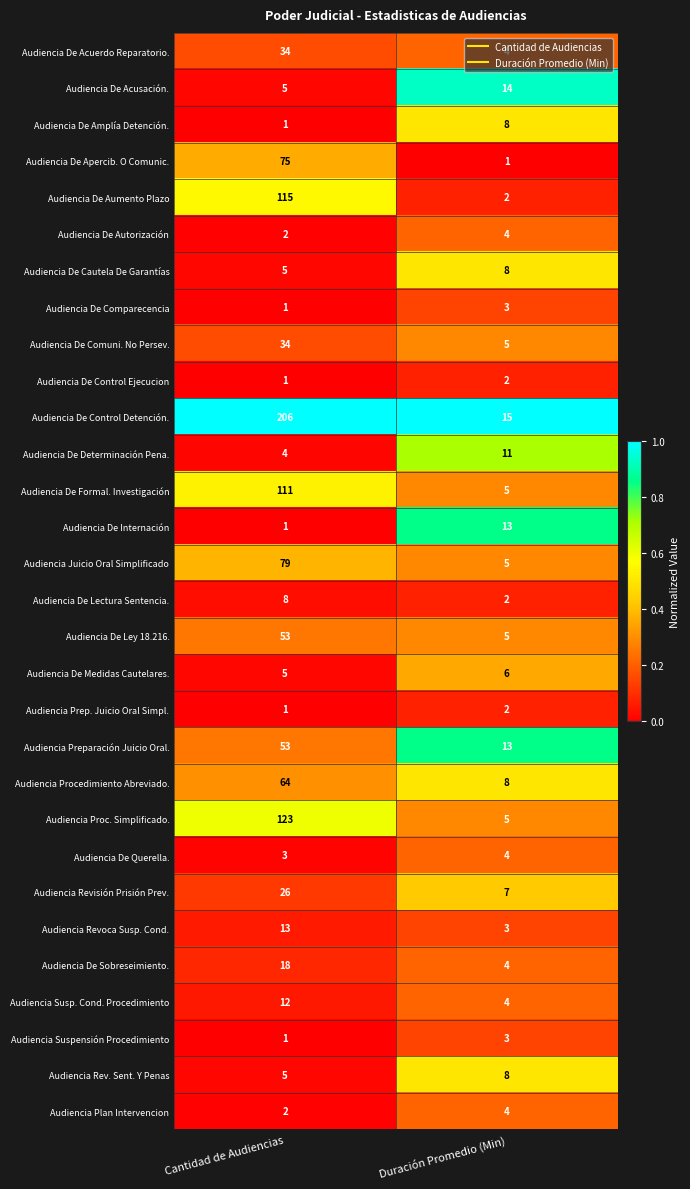

How many categories are shown in the chart?

2